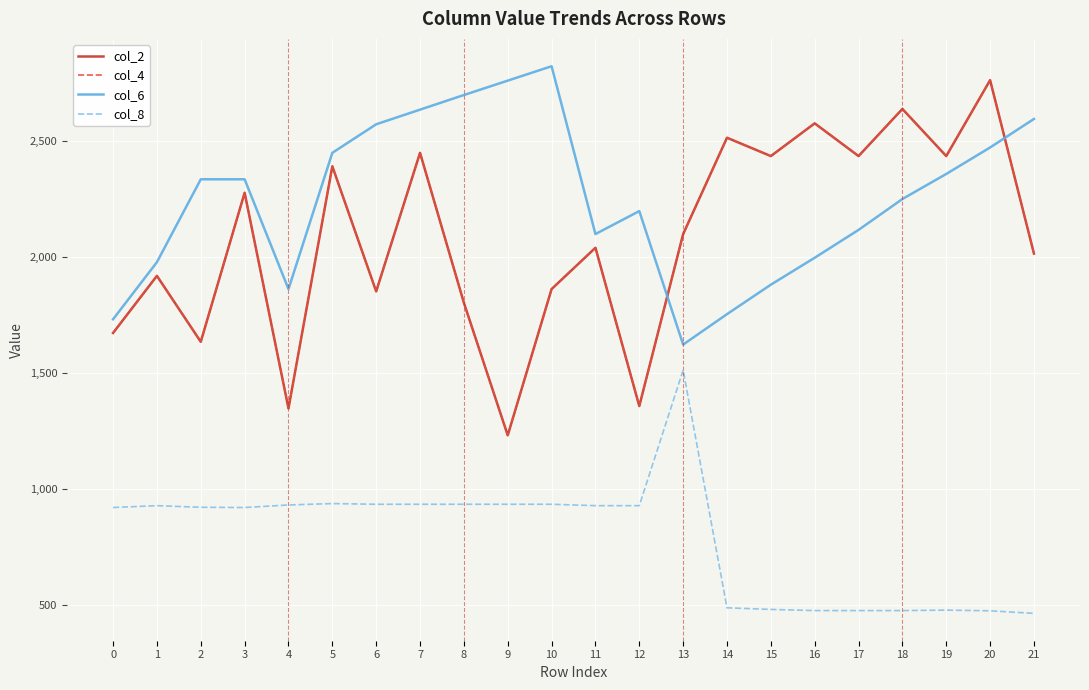

Which series changed the most between 13 and 20?

col_8